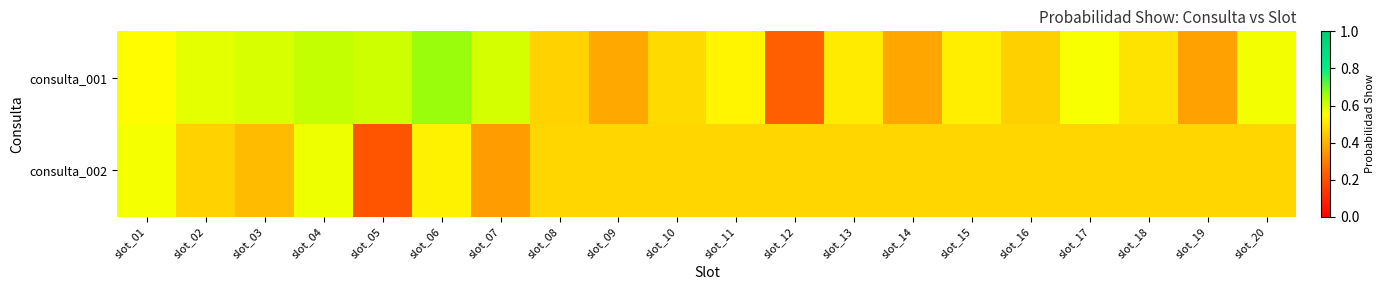

Count the number of categories in the chart.

20